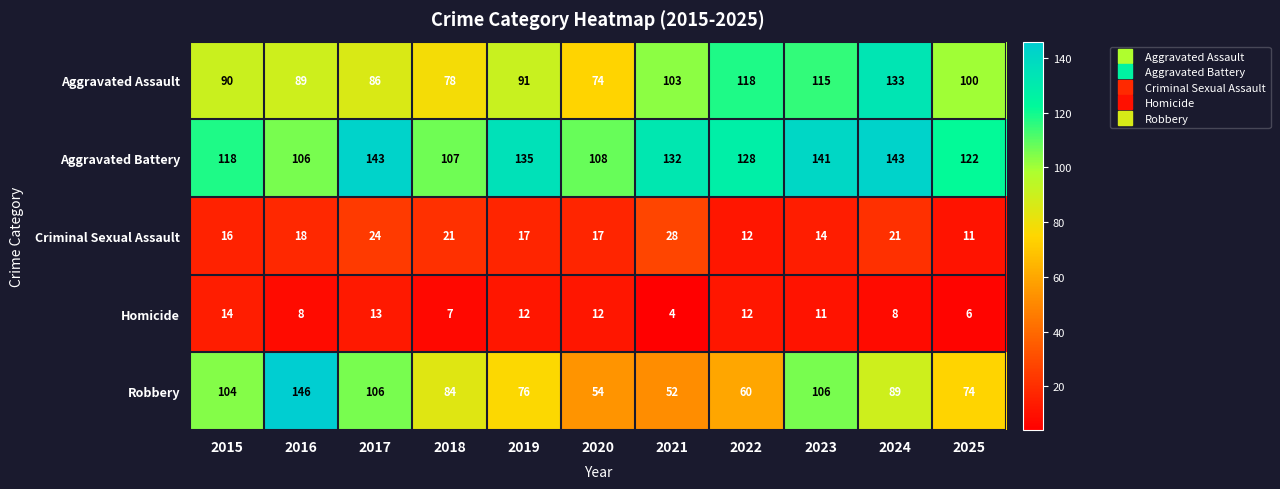

What is the maximum value for Aggravated Assault?

133